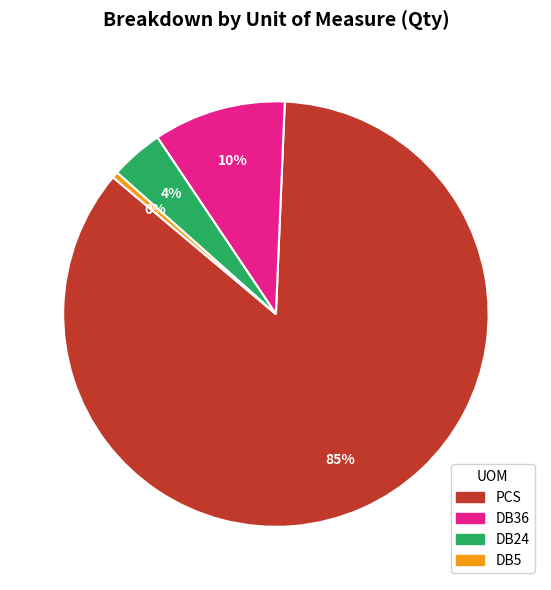

Does PCS account for over 50% of the chart?

Yes